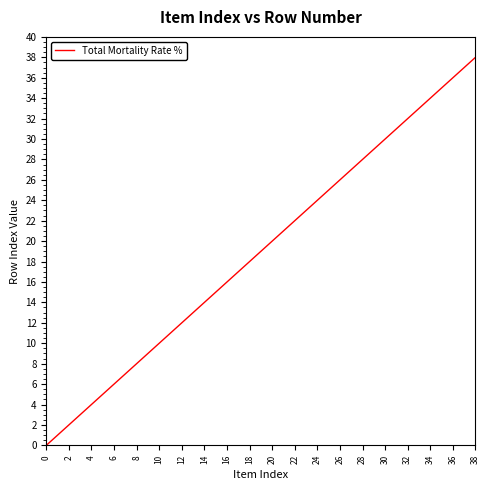

How many lines are shown in the chart?

1